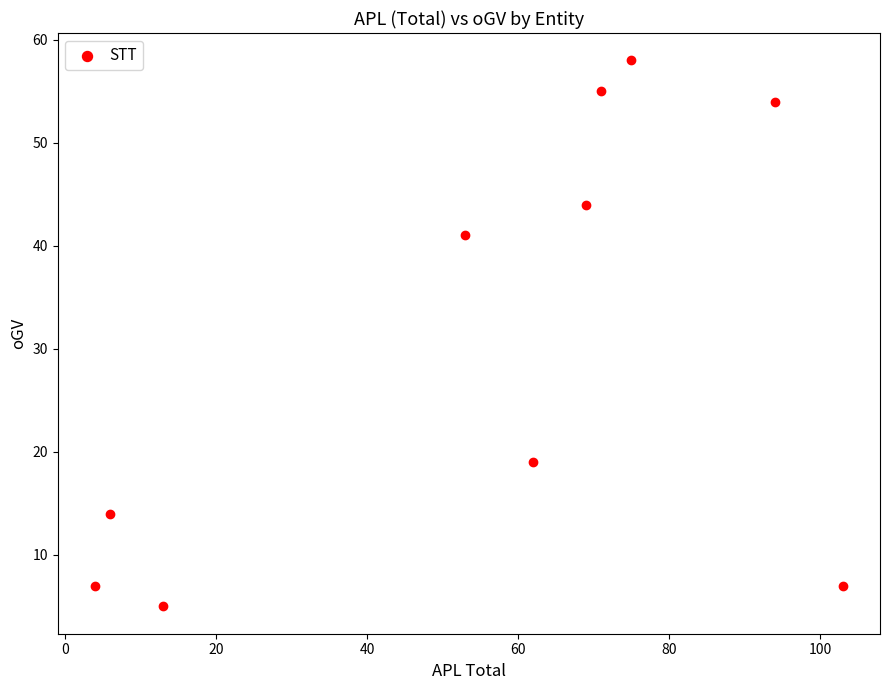

What Y value in the scatter plot is closest to 31?

41